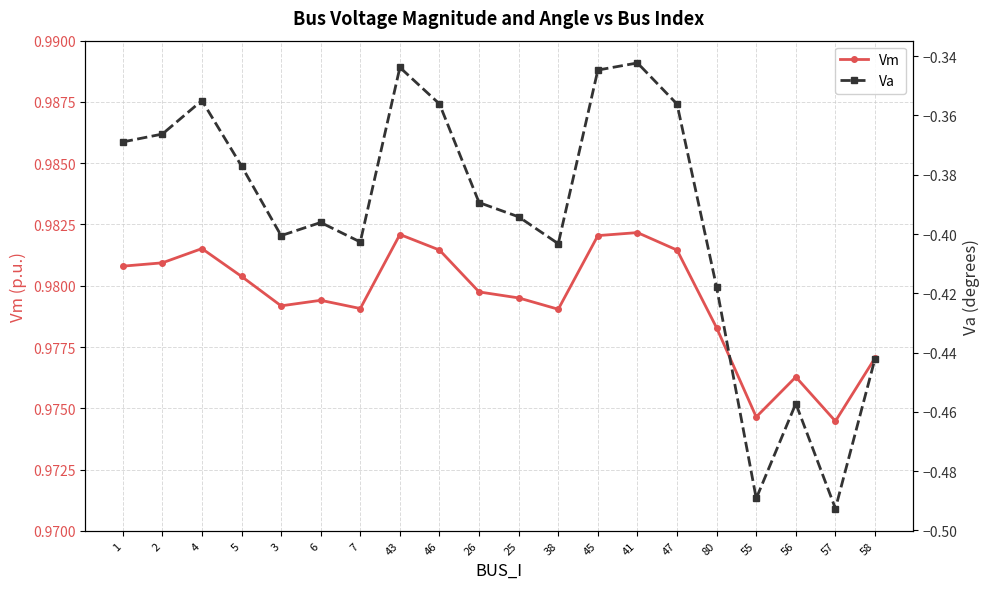

Rank the series by their average value, from lowest to highest.

Va, Vm